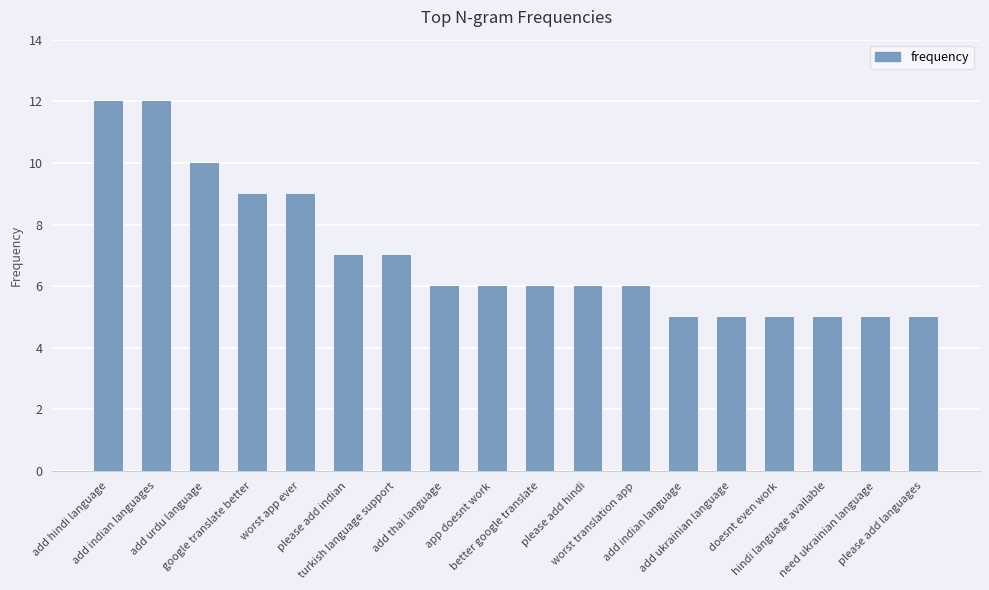

Are the bars horizontal?

No